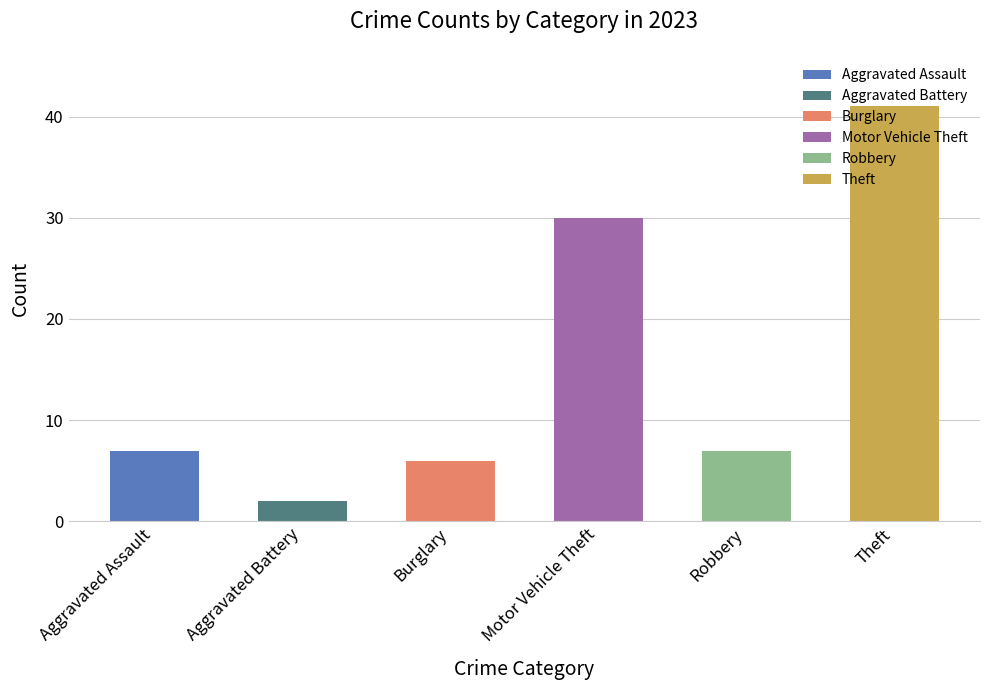

What is the sum of all values?

93